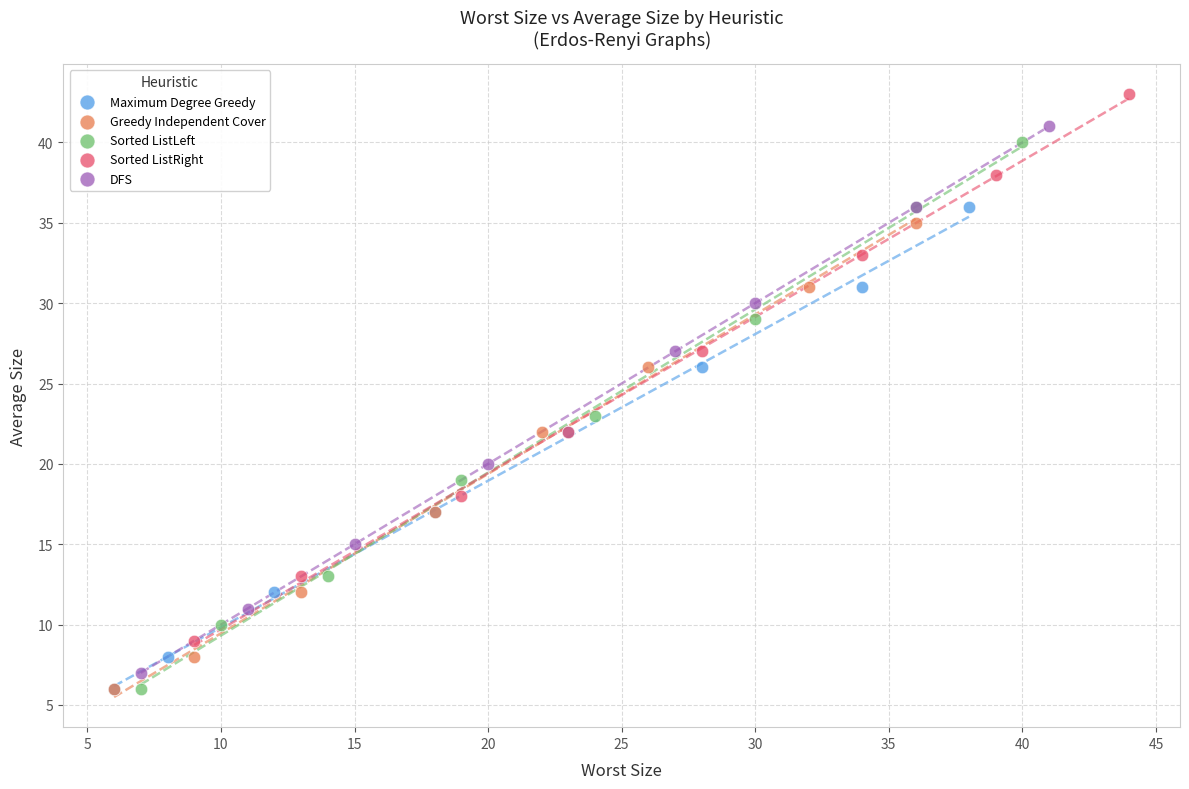

What are all the series names shown in the legend?

Maximum Degree Greedy, Greedy Independent Cover, Sorted ListLeft, Sorted ListRight, DFS